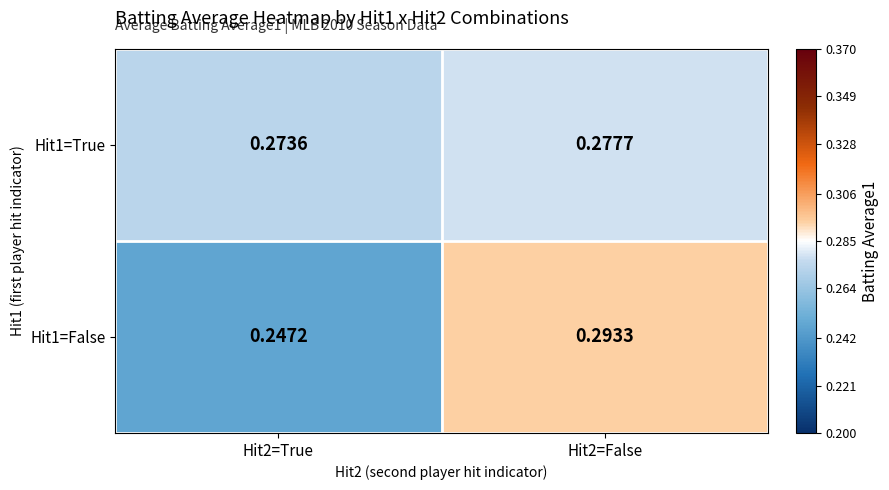

At which category is the sum across all series the highest?

Hit2=False